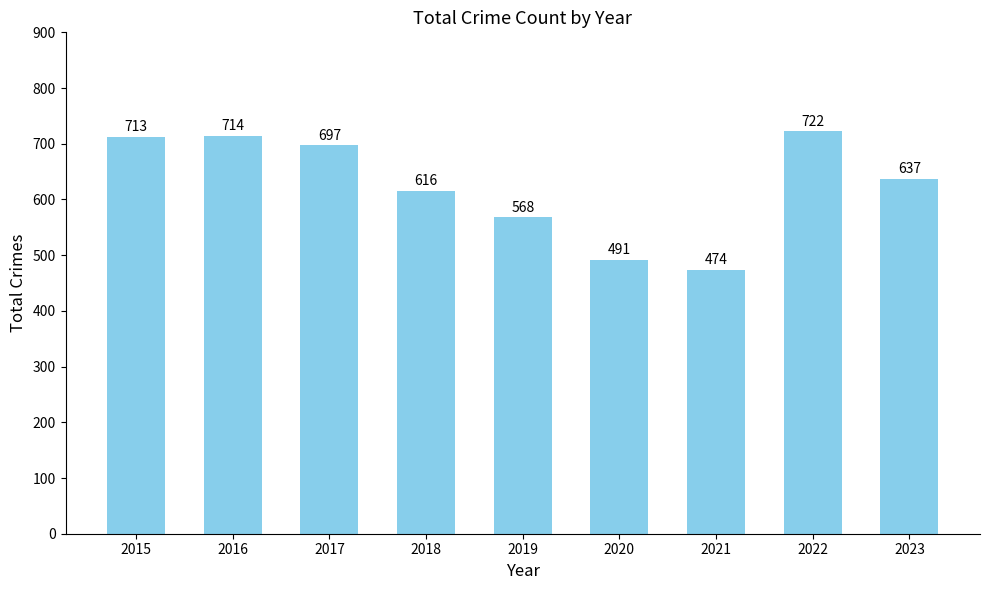

What is the change in value from 2017 to 2021?

-223